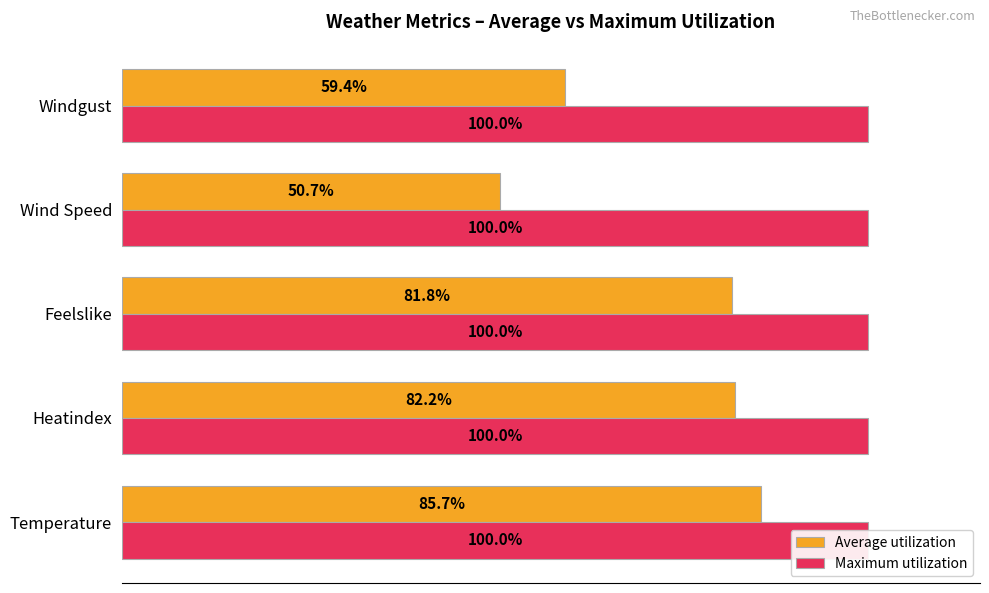

Which series changed the most between 20 and 60?

Average utilization